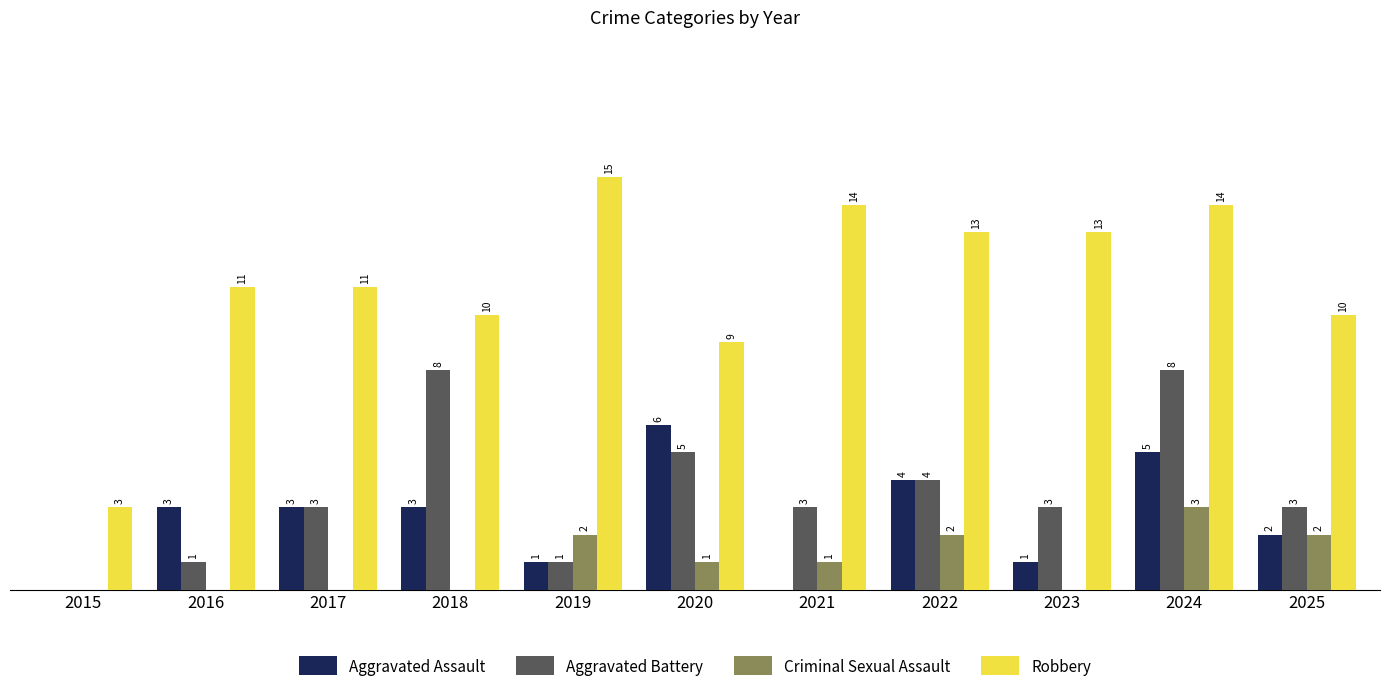

Are the bars grouped side by side (vs. stacked)?

Yes